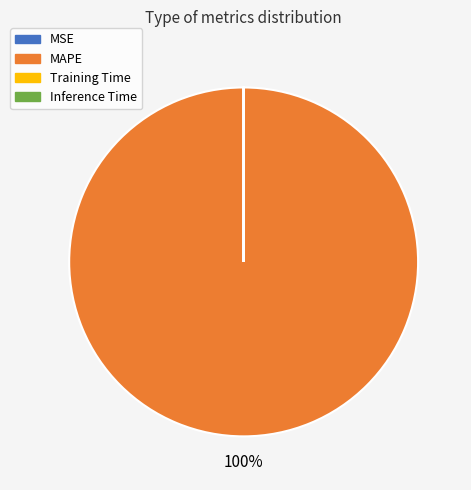

Is there a majority slice in this chart?

Yes